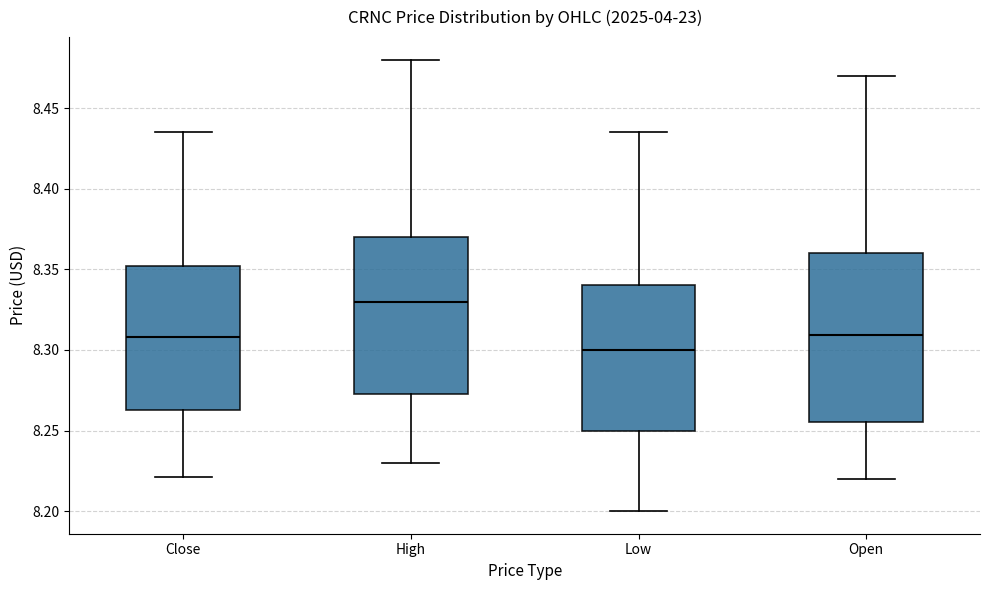

Reading left to right, read every box against the y-axis: the position of its median line, the range the box covers, and the ends of its whiskers. The values are not printed on the chart, so give them approximately, as read against the axis.

Close: median 8.310, box 8.265 to 8.350, whiskers 8.220 to 8.435
High: median 8.330, box 8.275 to 8.370, whiskers 8.230 to 8.480
Low: median 8.300, box 8.250 to 8.340, whiskers 8.200 to 8.435
Open: median 8.310, box 8.255 to 8.360, whiskers 8.220 to 8.470